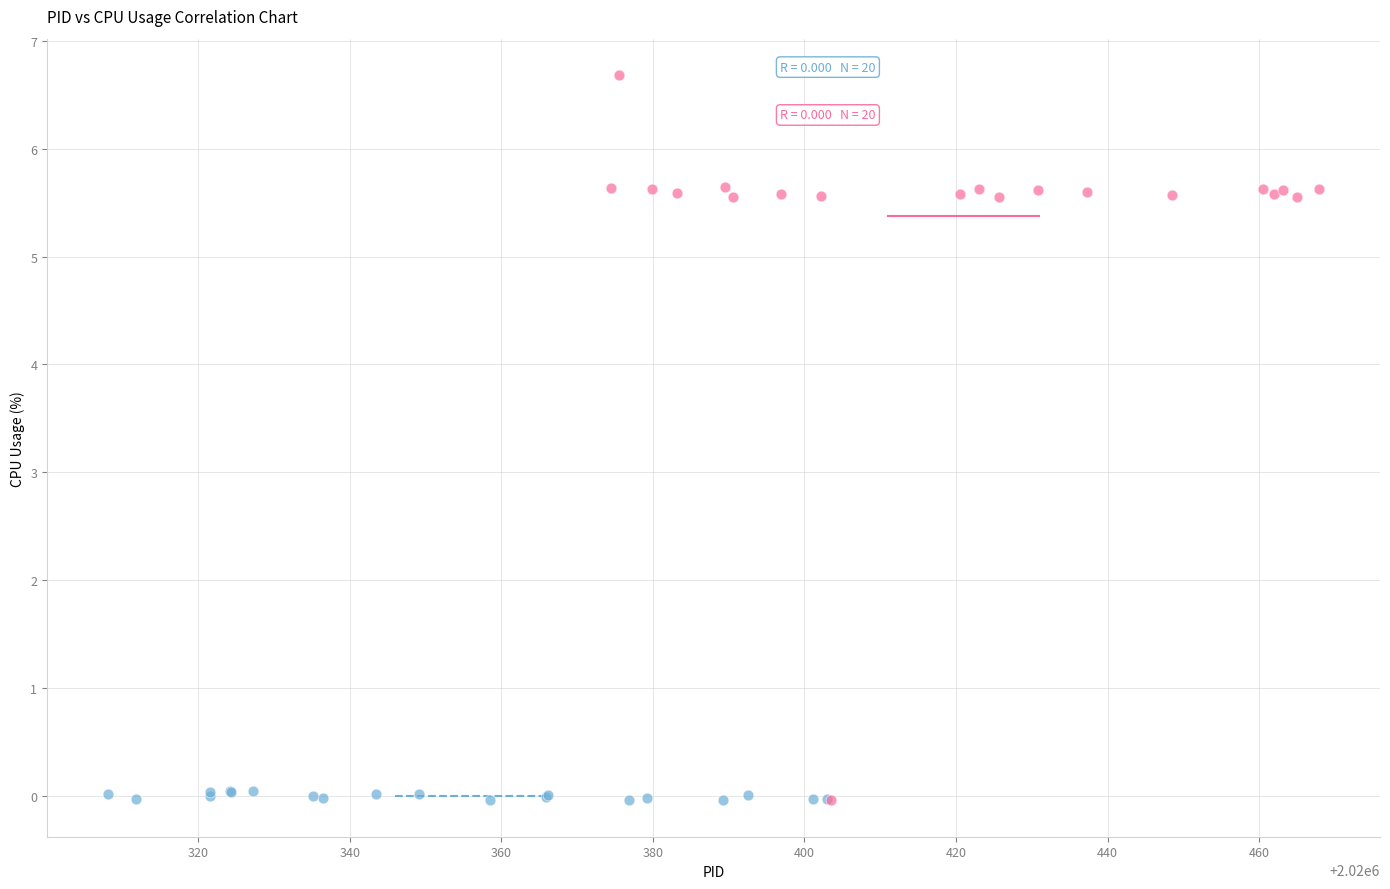

Which series reaches the maximum Y coordinate?

PID 2020421